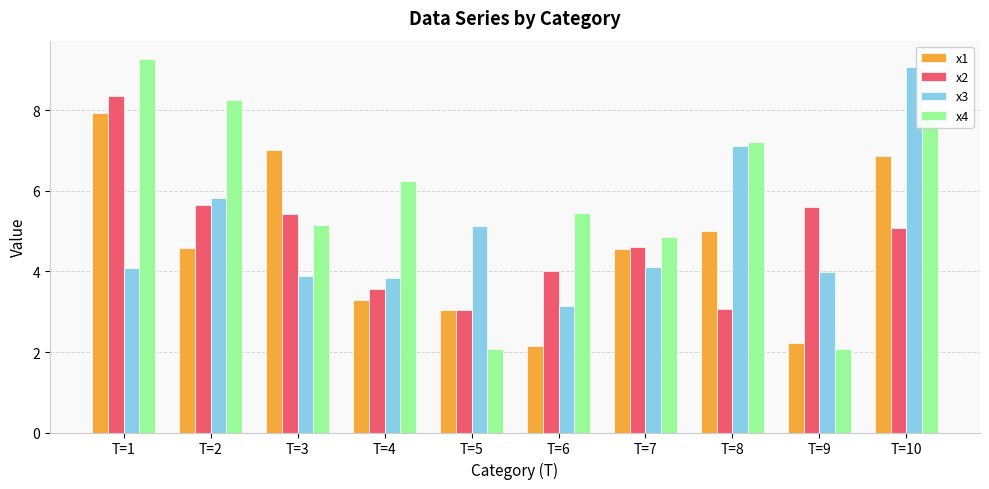

Which series has the largest total across all categories?

x4